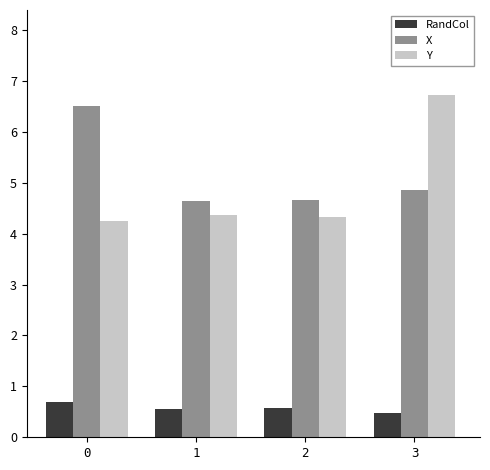

Is it true that X equals 4.7 at 2?

True